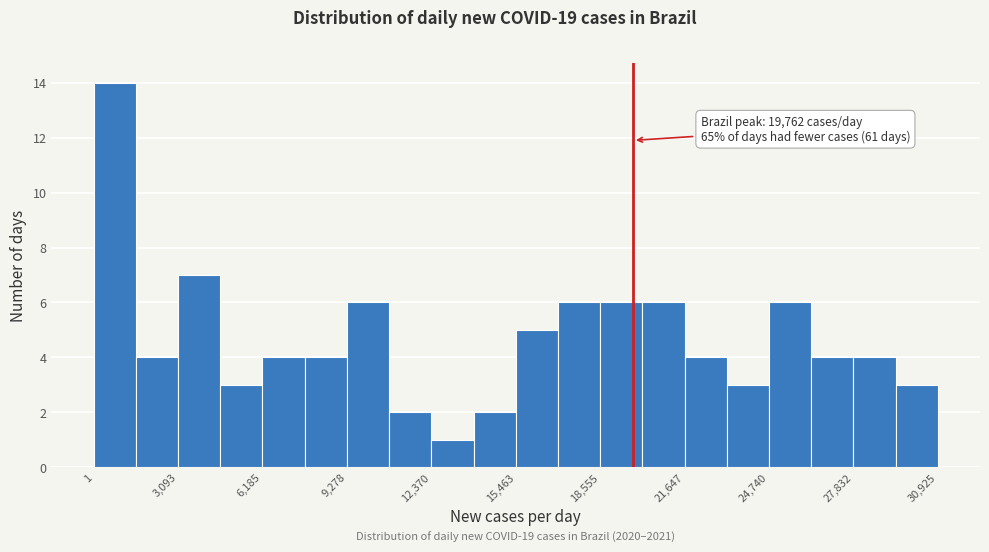

Read against the x-axis, roughly where is the centre of the tallest bar?

1000